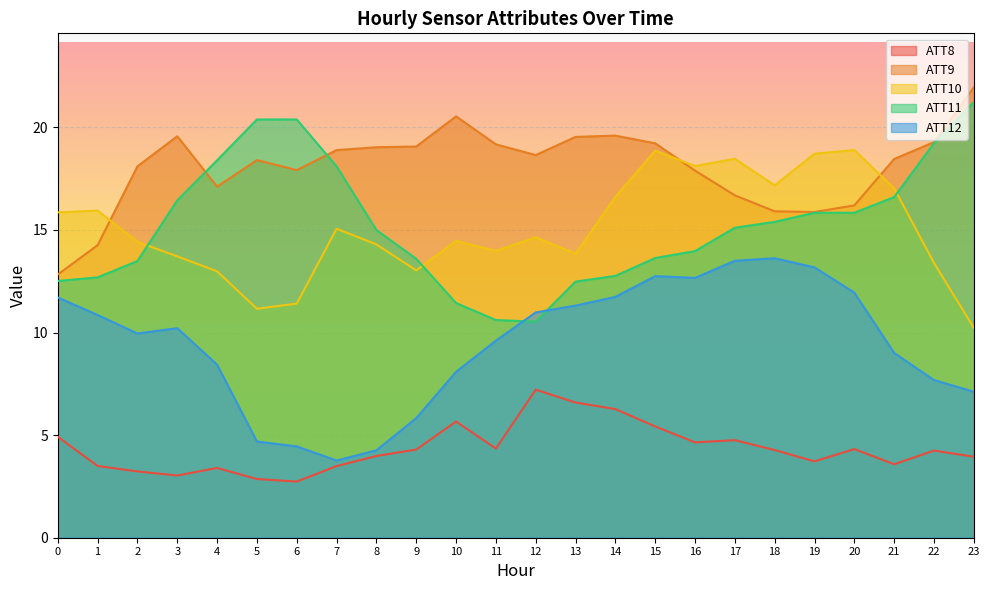

Which series ends up on top after the final intersection of ATT10 and ATT9?

ATT9